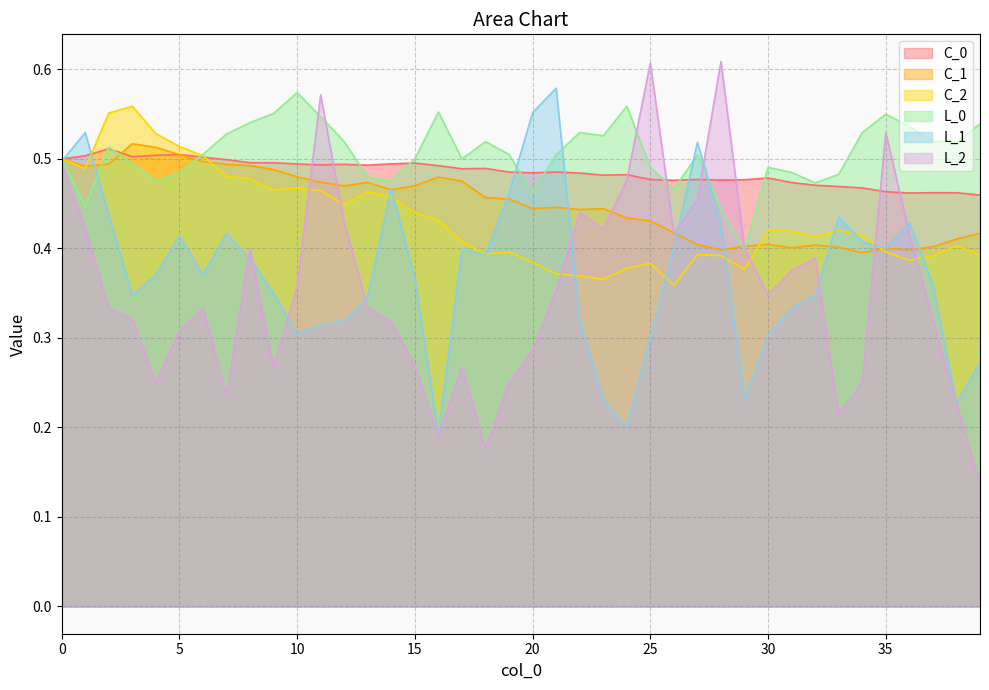

What is the smallest value displayed?

0.1